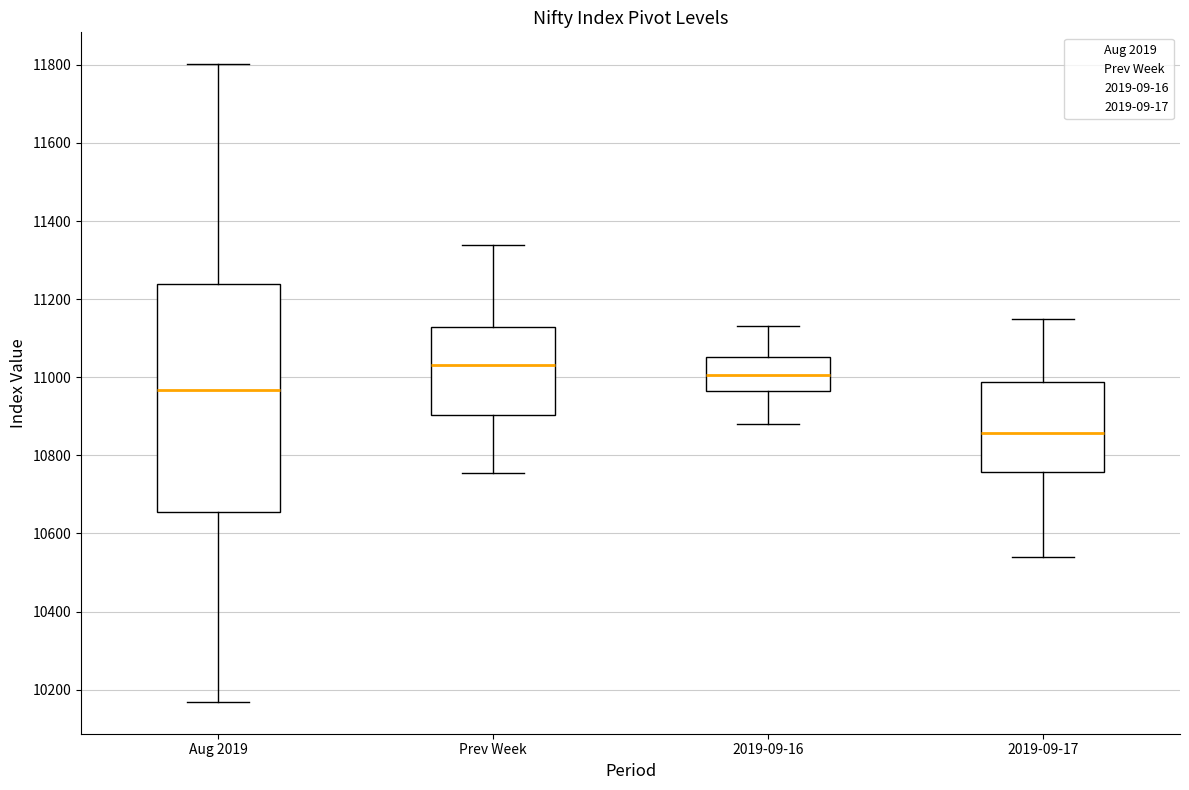

Reading left to right, transcribe this box plot: for each box, give where its median line is, the range the box spans, and where its two whiskers end, as read against the y-axis. The values are not printed on the chart, so give them approximately, as read against the axis.

Aug 2019: median 10960, box 10660 to 11240, whiskers 10160 to 11800
Prev Week: median 11040, box 10900 to 11120, whiskers 10760 to 11340
2019-09-16: median 11000, box 10960 to 11060, whiskers 10880 to 11140
2019-09-17: median 10860, box 10760 to 10980, whiskers 10540 to 11140